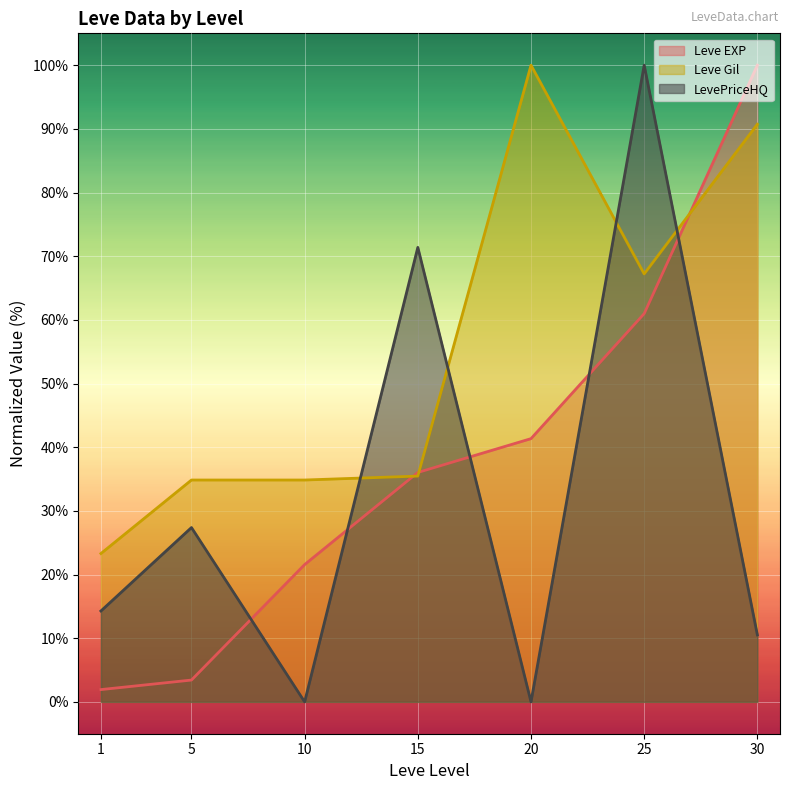

Where is LevePriceHQ nearest to the value 50?

15